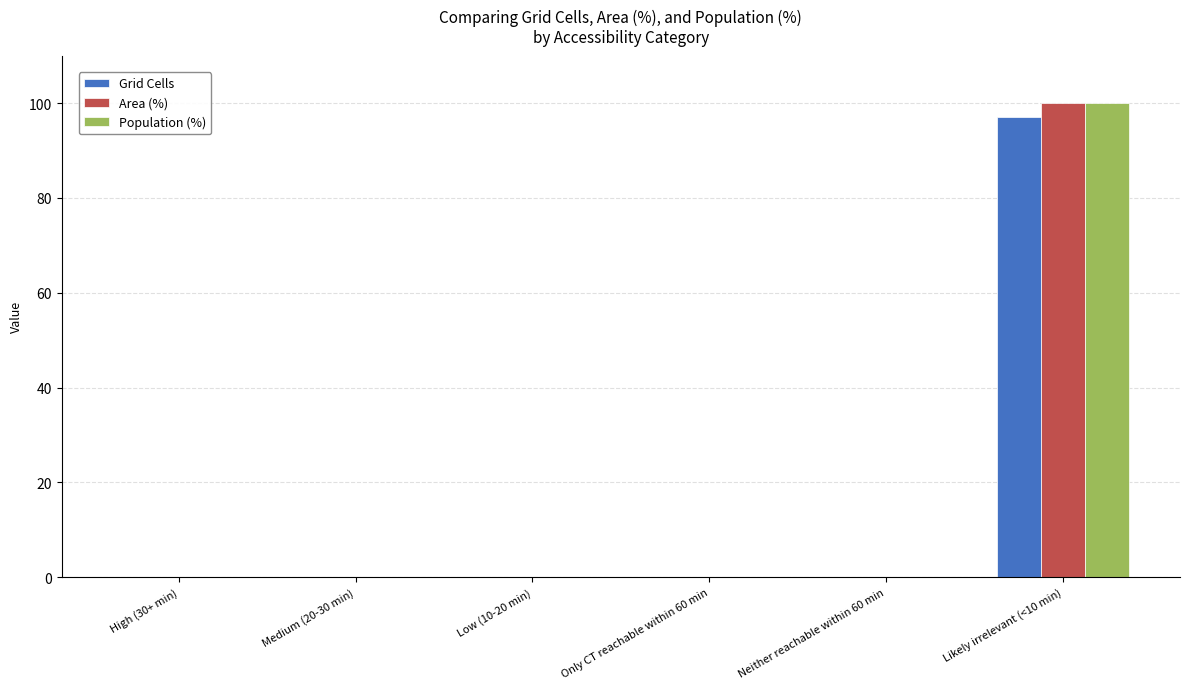

The value of Area (%) at Neither reachable within 60 min is -64. True or false?

False